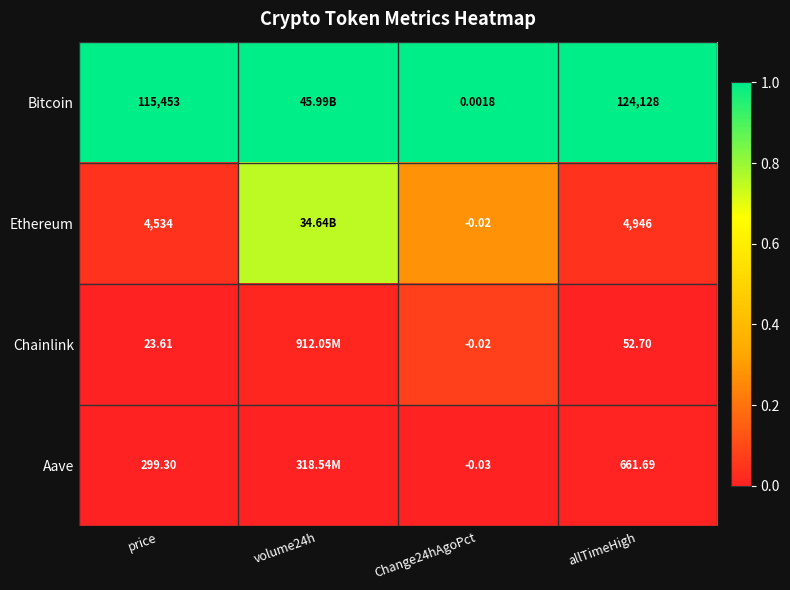

Is the value of Ethereum at allTimeHigh greater than the value of Bitcoin at price?

No